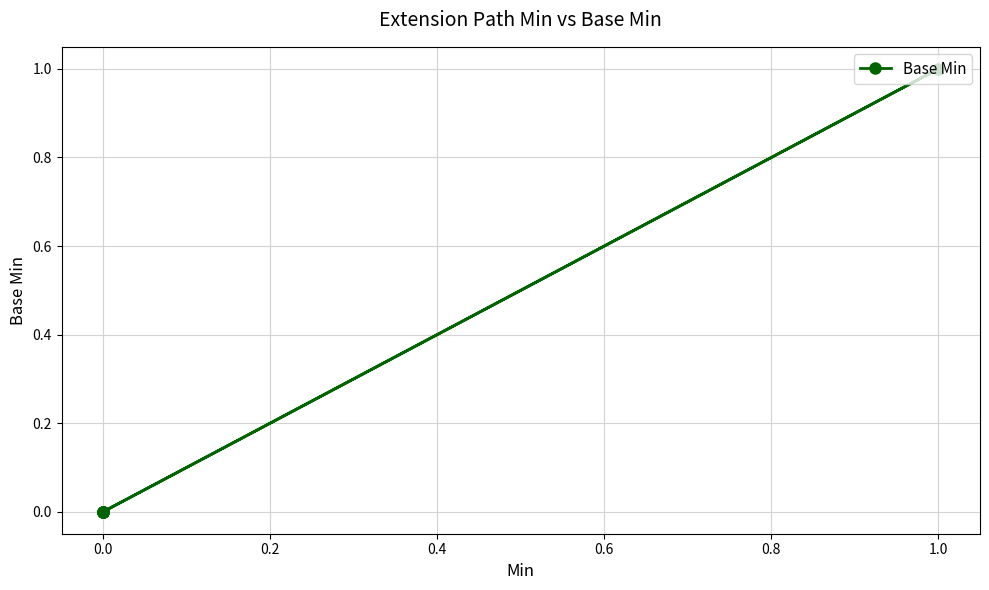

True or false: there are more than 1 points higher than both neighbors.

False